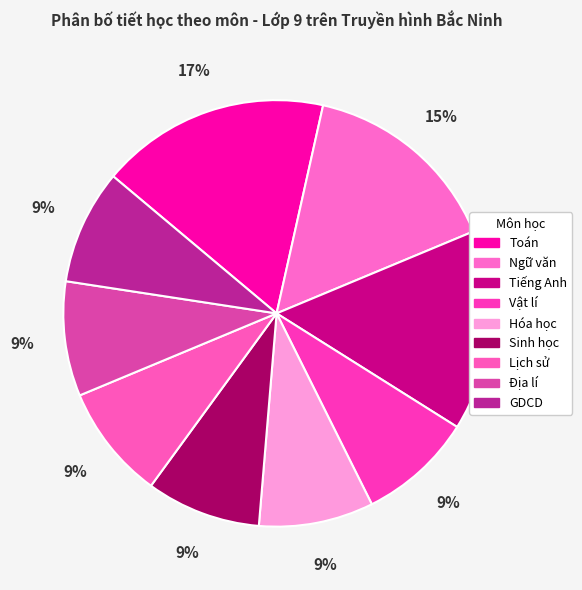

How many slices are in this pie chart?

9